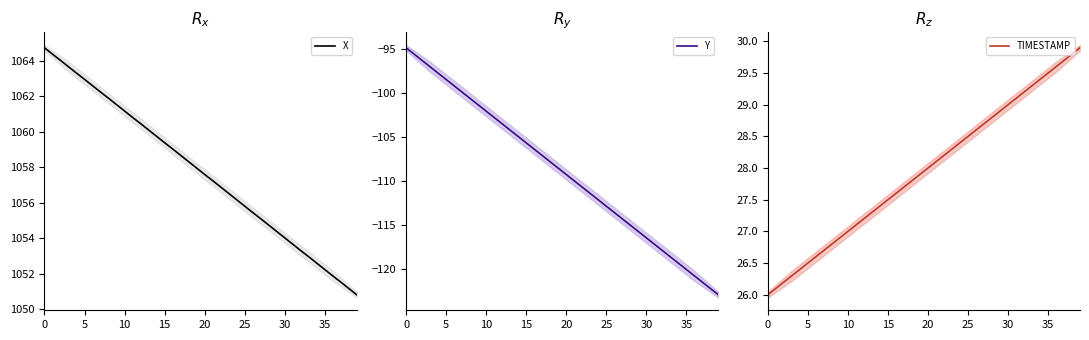

What is the sum of all X values?

42311.2